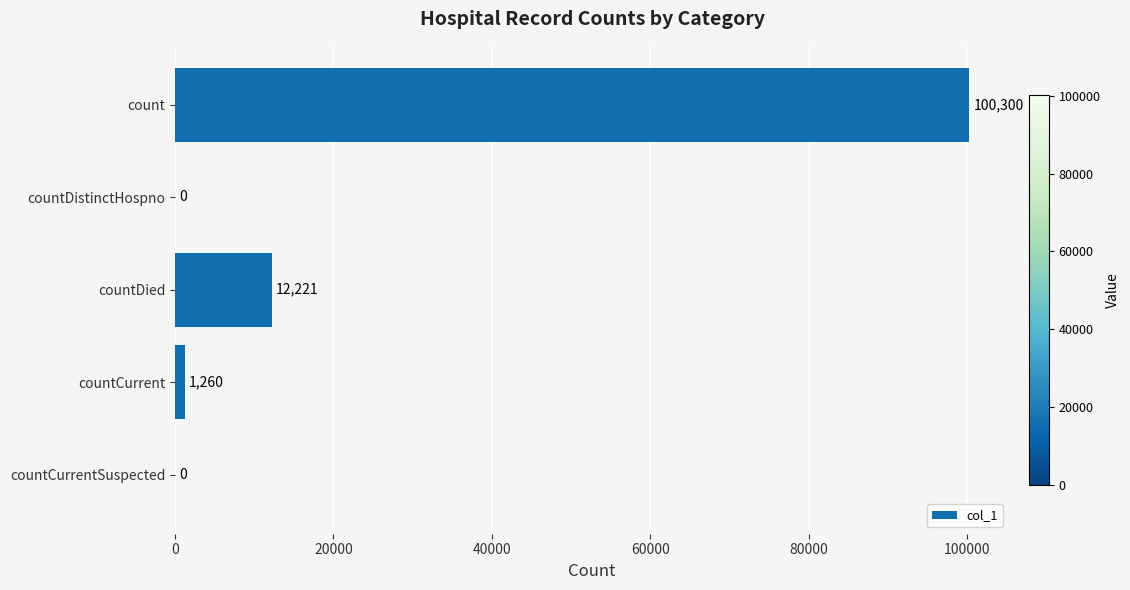

What is the sum of all values?

113781